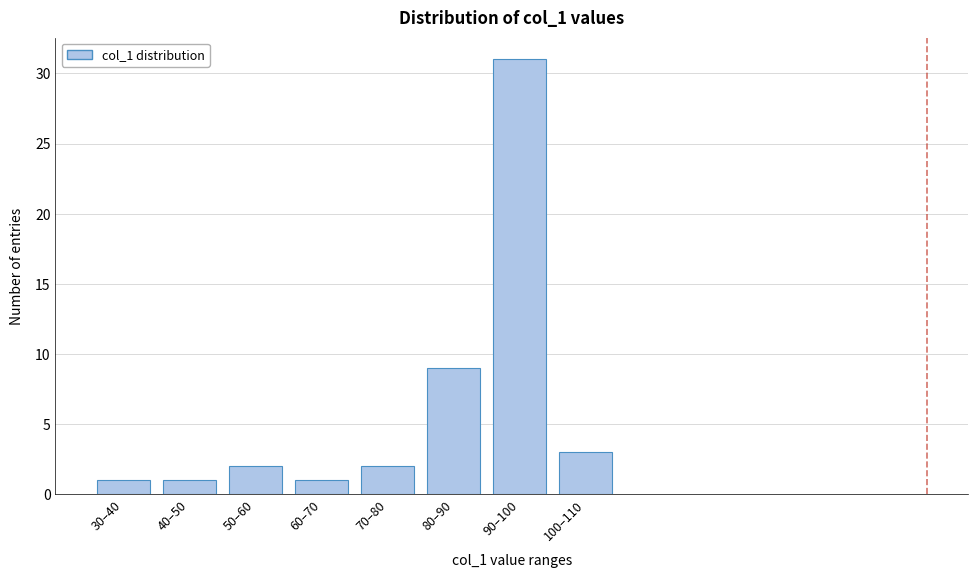

Reading left to right, list all the values displayed in this chart.

1	1	2	1	2	9	31	3